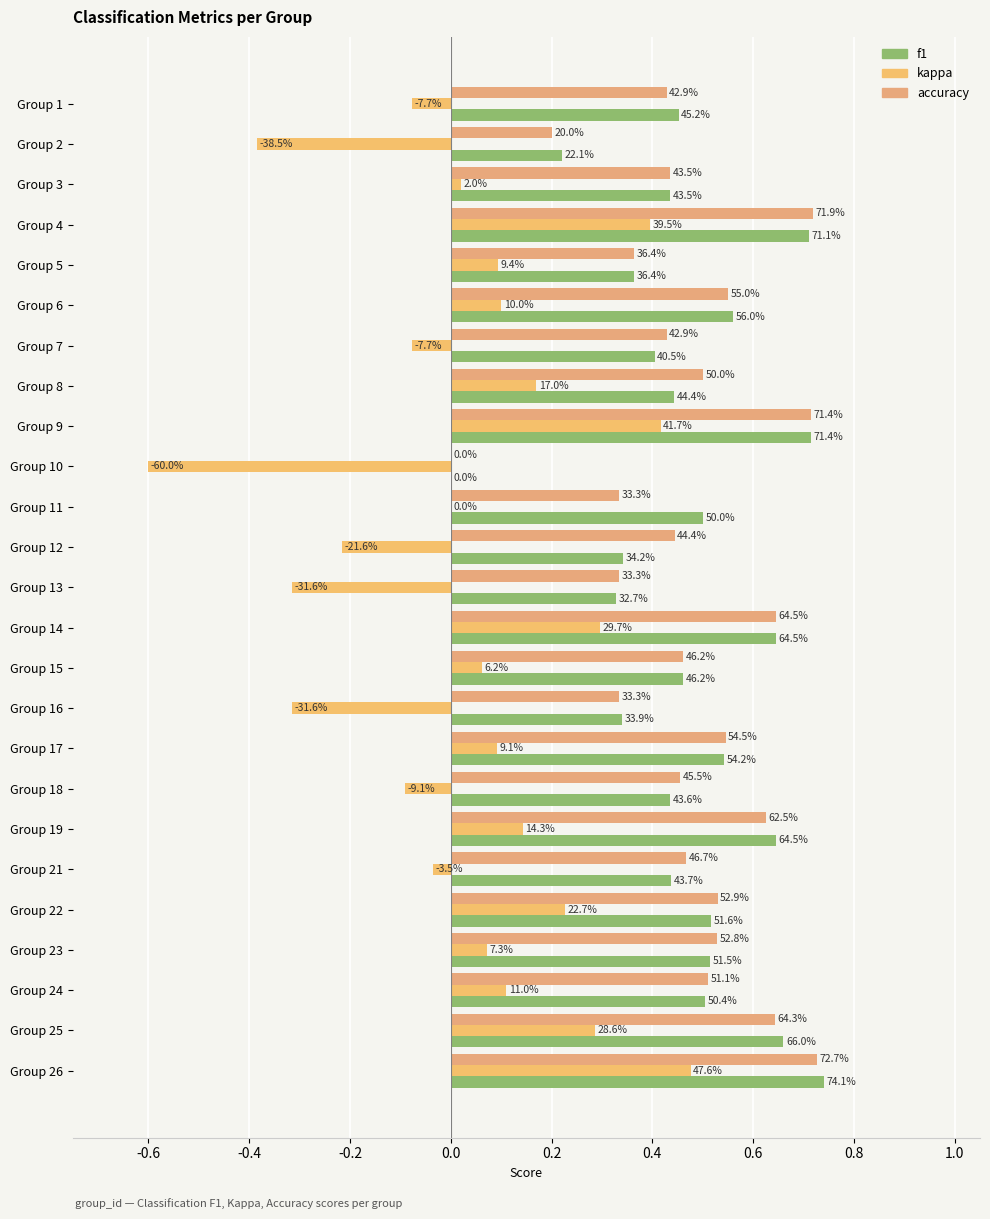

How many bars are there in each group?

3